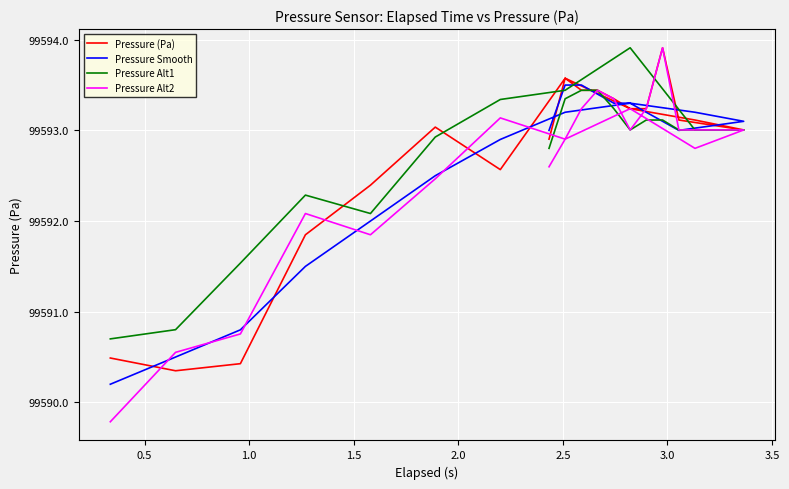

Does the chart display data point markers on the line(s)?

No